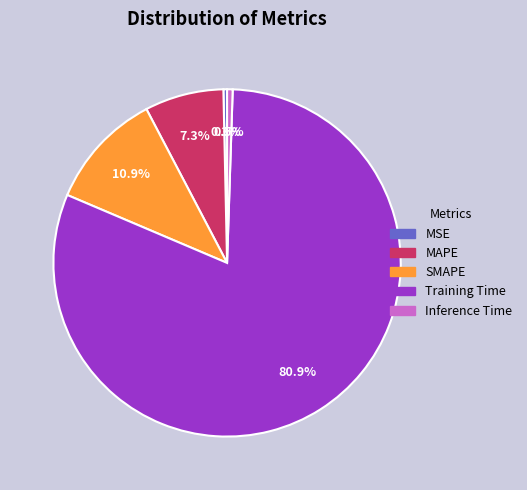

Combined, do Training Time and MAPE account for over 50%?

Yes